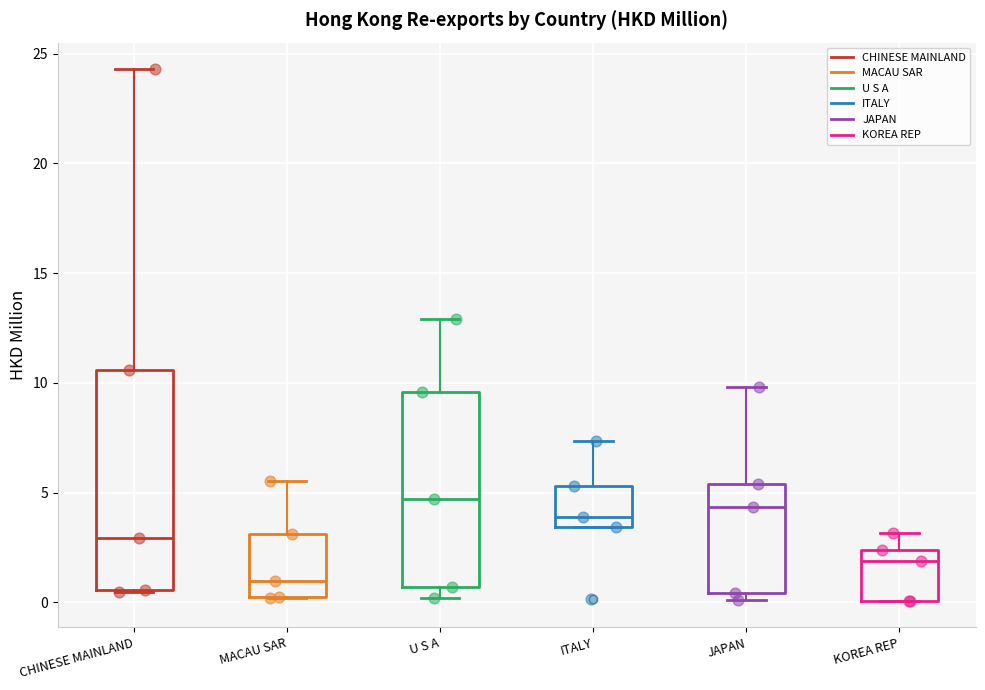

Where does the median line of the box for KOREA REP sit on the y-axis? The values are not printed on the chart, so give them approximately, as read against the axis.

2.0